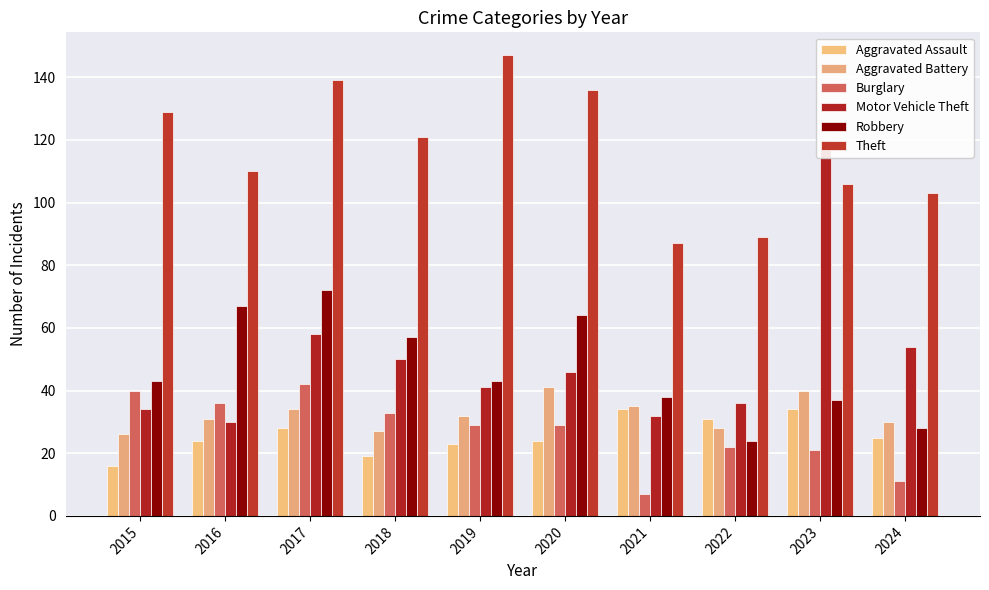

How many values in the Theft series exceed 121?

4